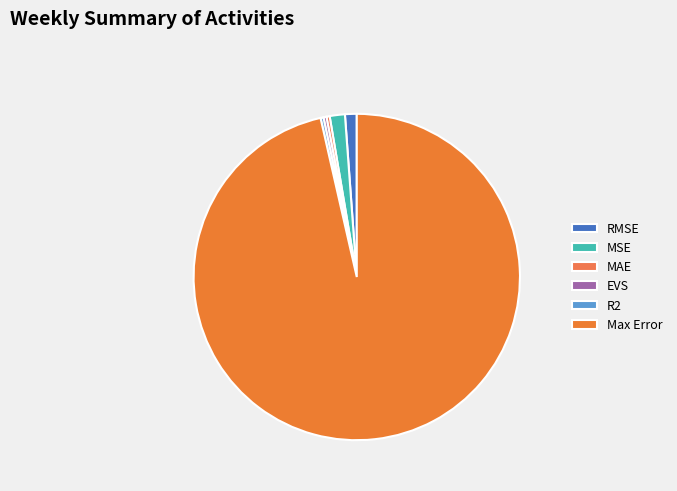

Count the number of slices in the pie.

6